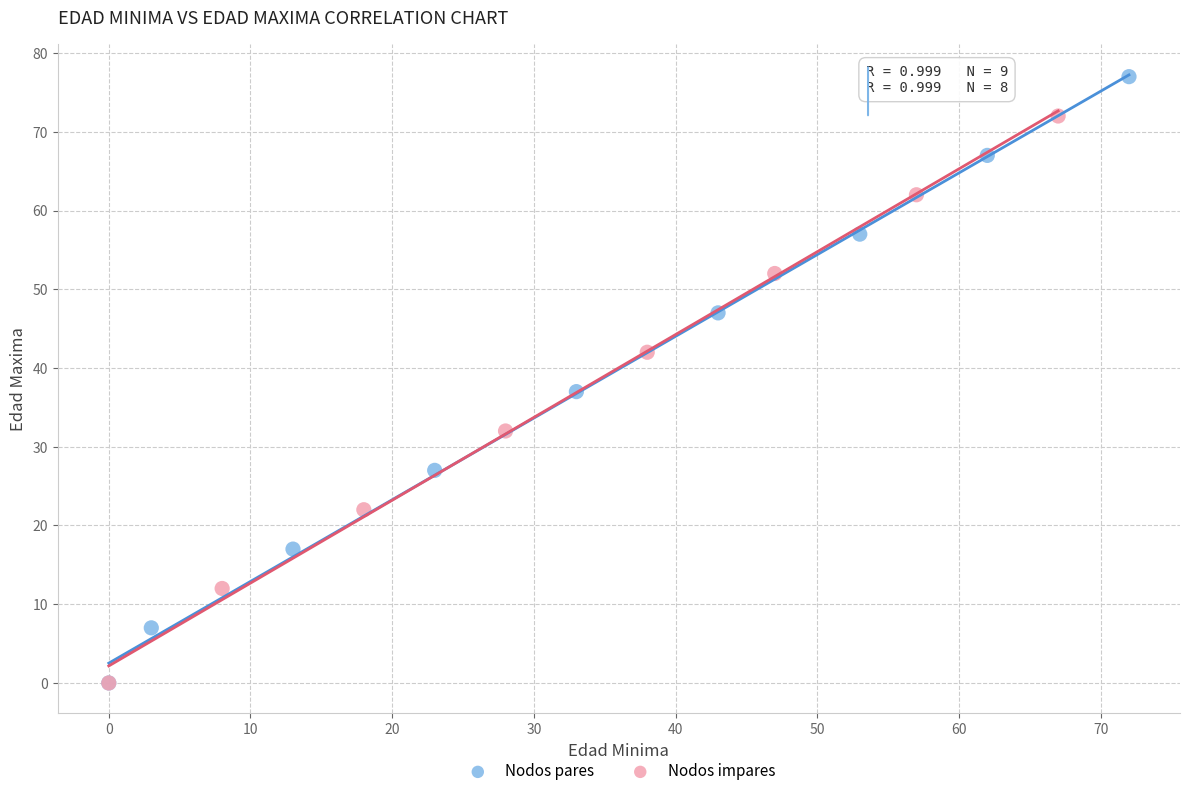

Which series reaches the maximum Y coordinate?

Nodos pares